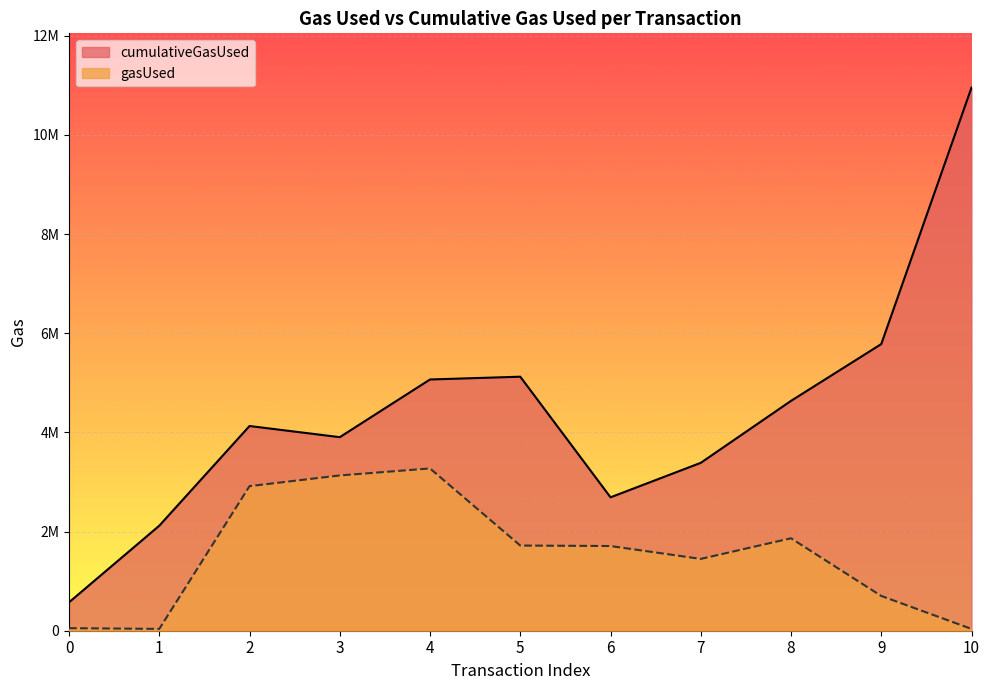

Which has a higher value, 4 or 2?

4